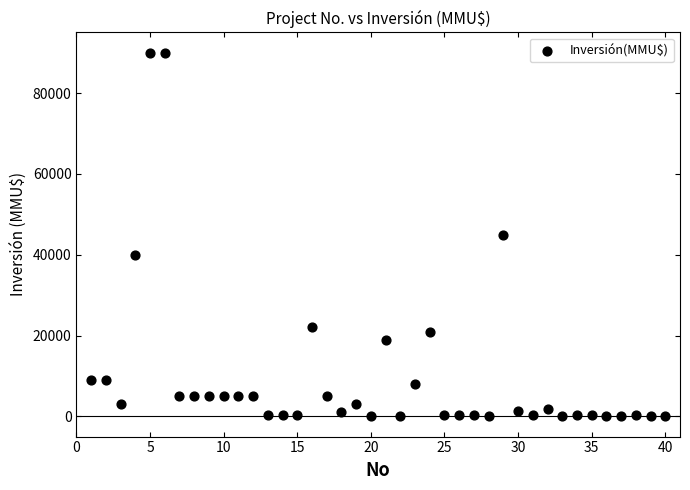

What is the range of Y values (max minus min)?

90000